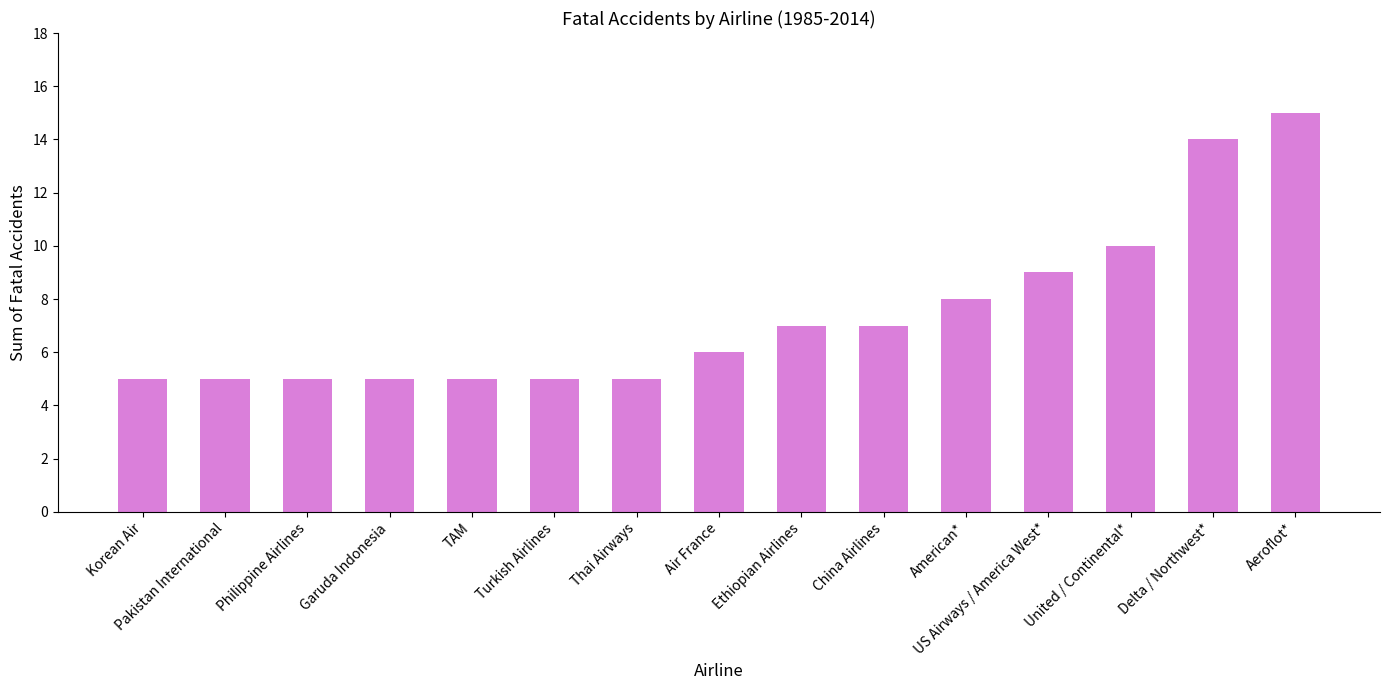

Between Air France and TAM, which is larger?

Air France